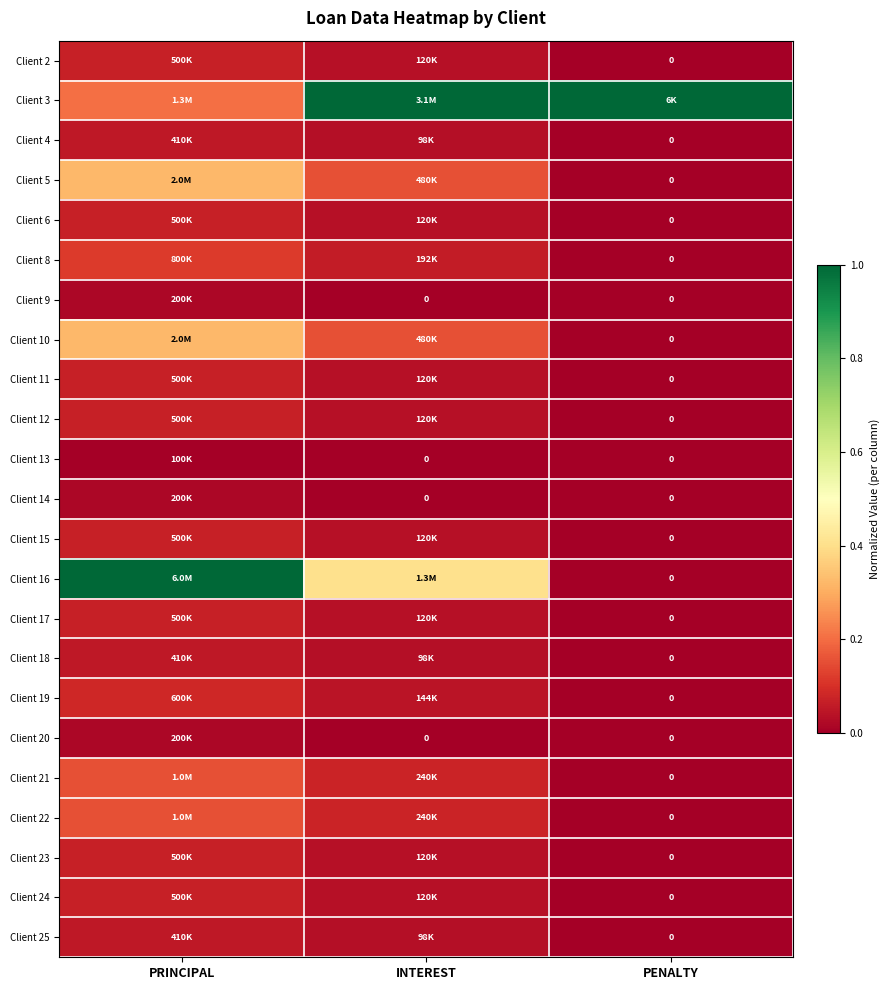

Which has a higher value, PENALTY or PRINCIPAL?

PRINCIPAL